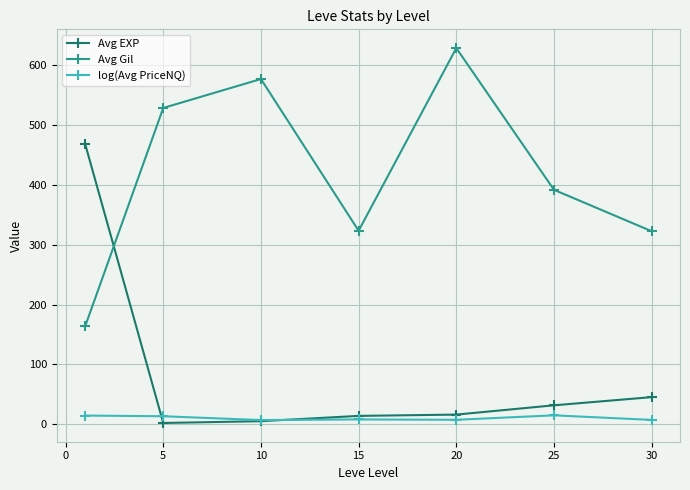

How many lines are shown in the chart?

3